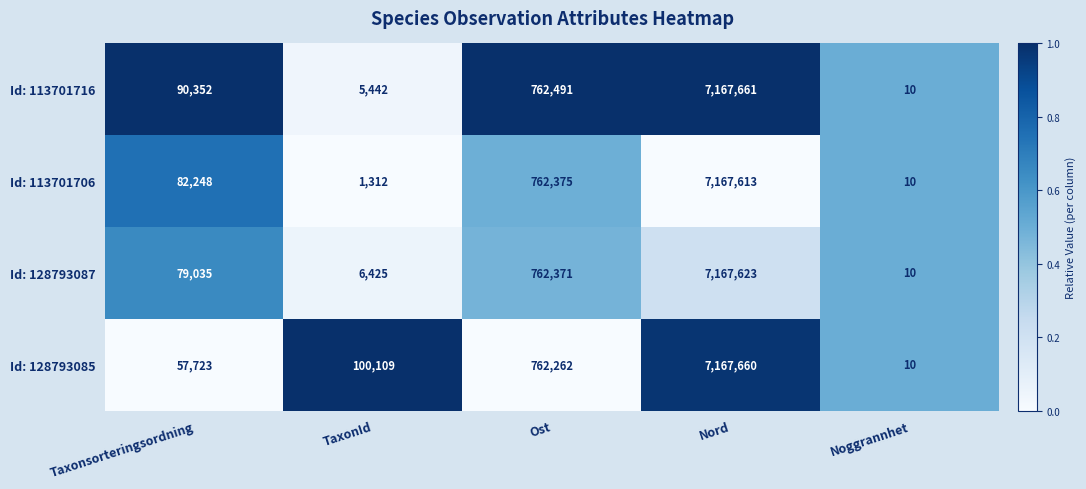

What is the total value across all series at Noggrannhet?

40